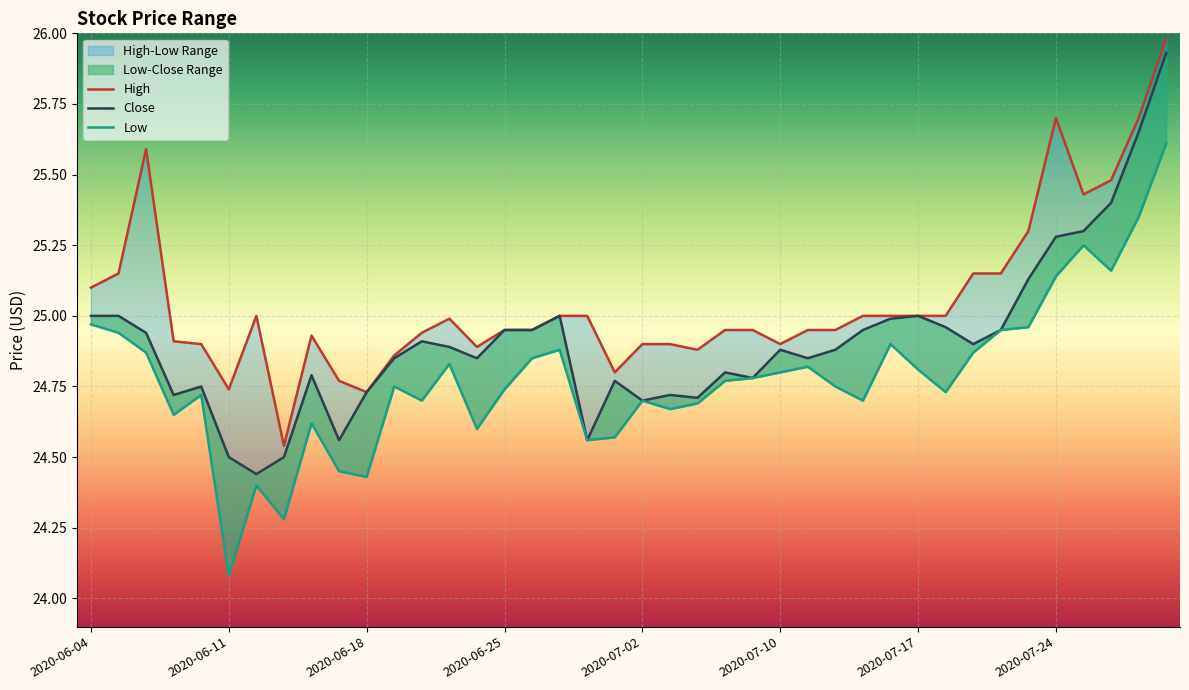

What is the average value of the High series?

25.1